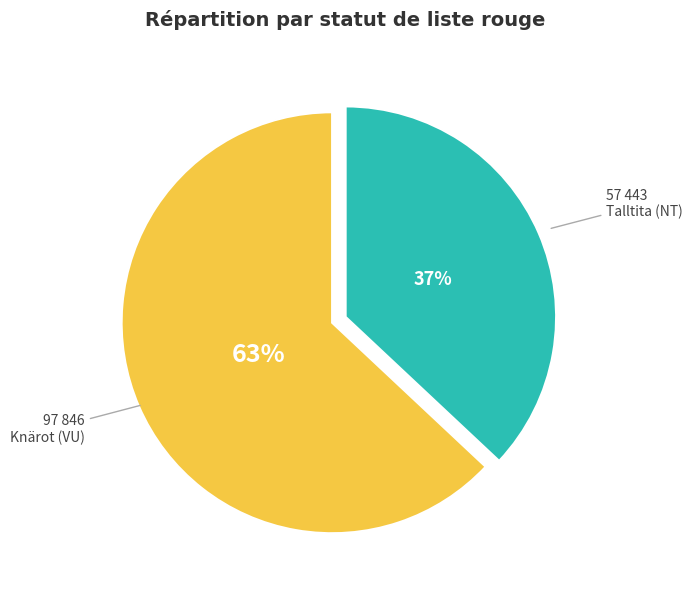

To the nearest percent, what is the difference between the largest and smallest slice percentages?

26%